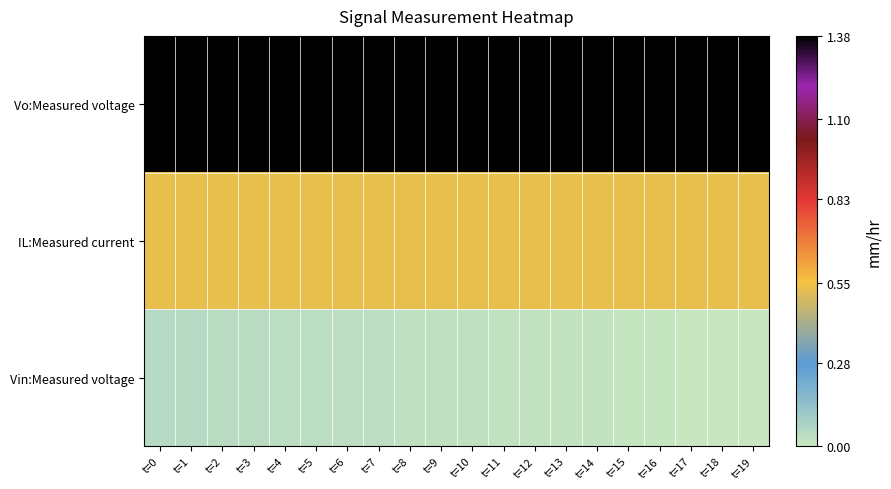

Which series has the largest range (max minus min)?

Vin:Measured voltage